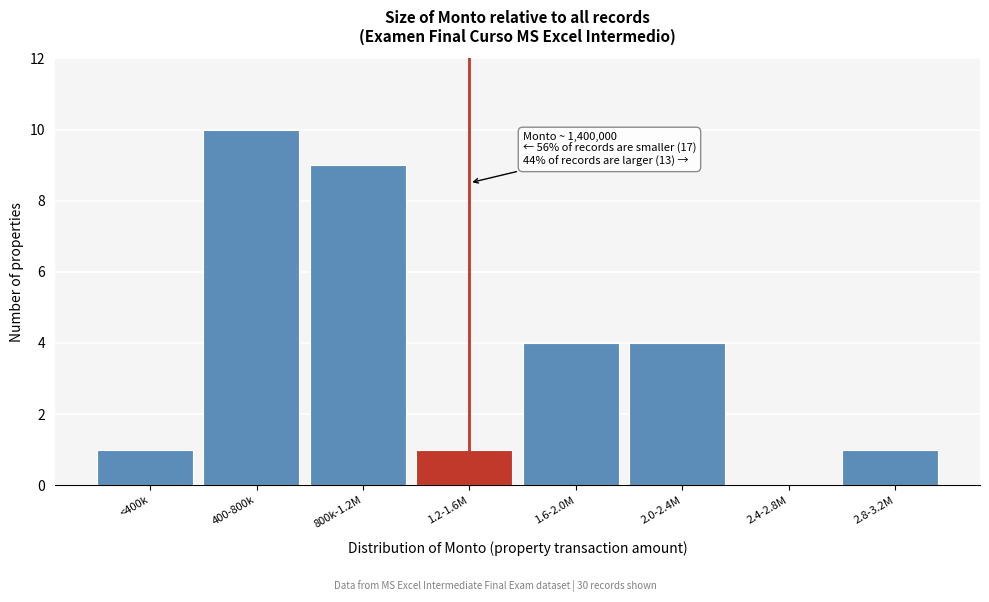

Reading left to right, extract all data points from this chart.

<400k=1	400-800k=10	800k-1.2M=9	1.2-1.6M=1	1.6-2.0M=4	2.0-2.4M=4	2.4-2.8M=0	2.8-3.2M=1